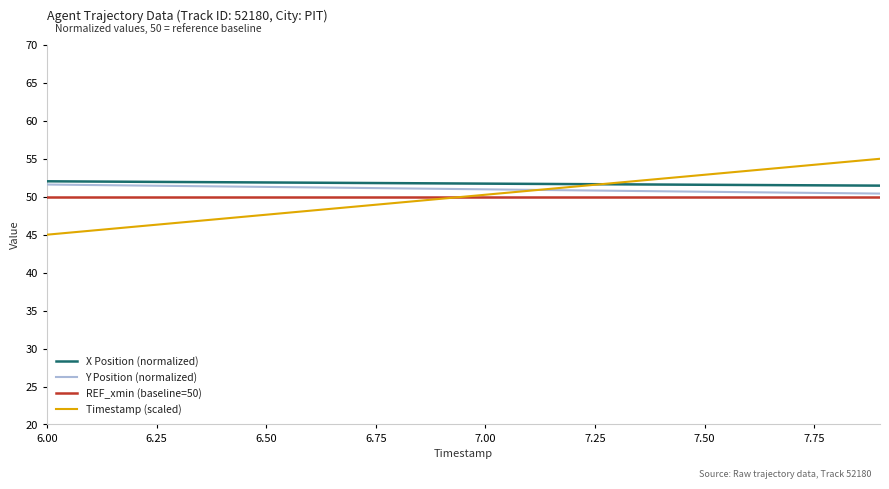

What is the minimum value for Timestamp (scaled)?

45.0